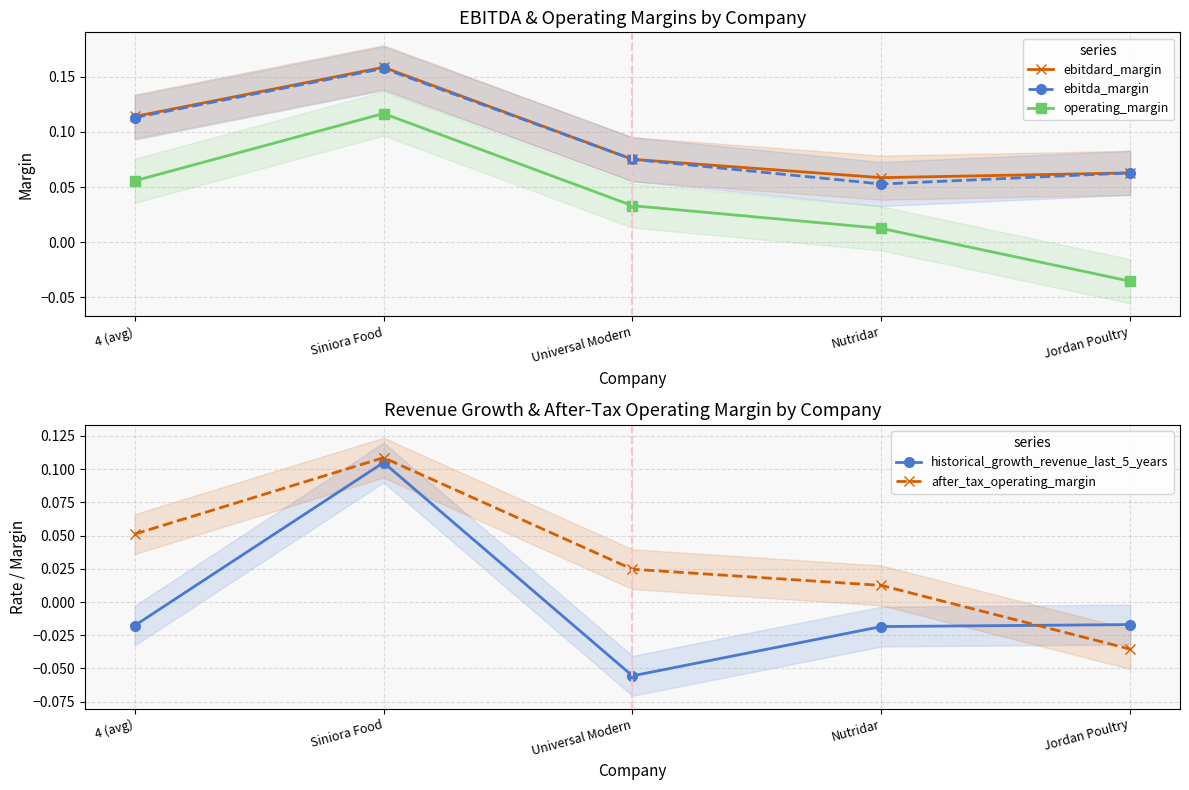

Which series has the largest range (max minus min)?

historical_growth_revenue_last_5_years